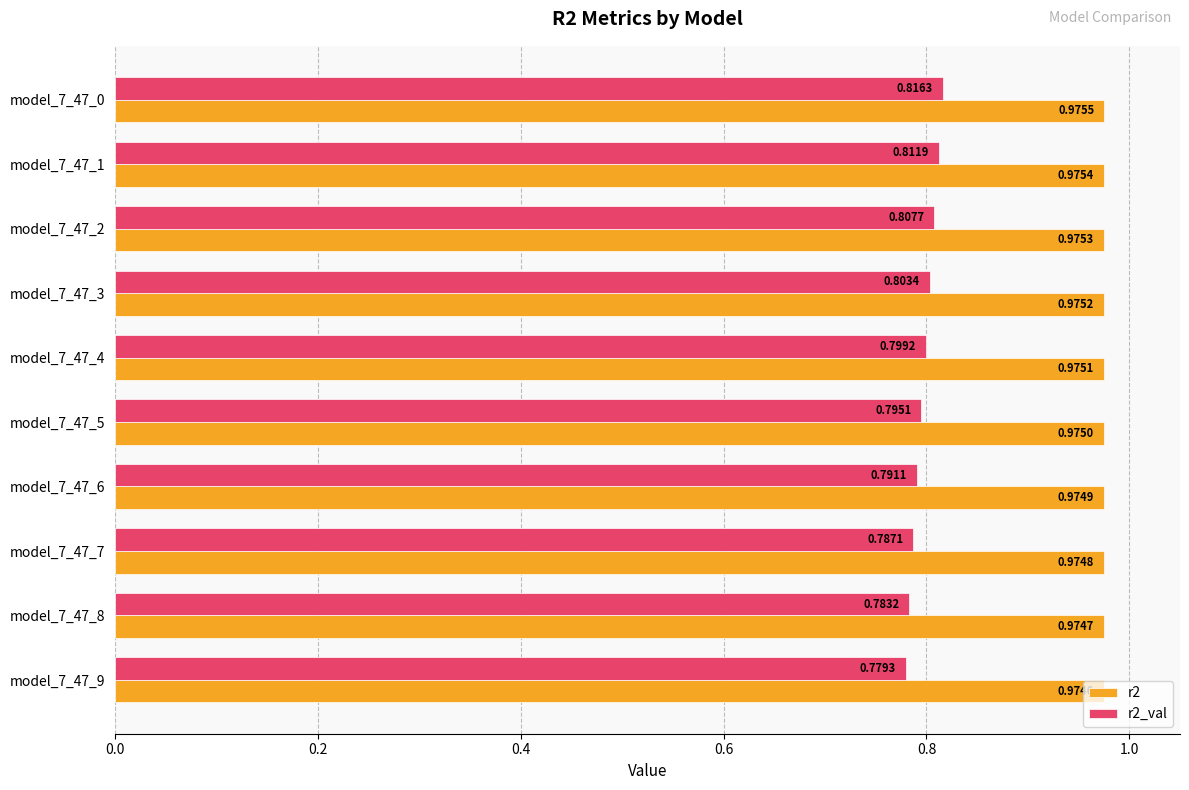

Which series changed the most between model_7_47_6 and model_7_47_4?

r2_val